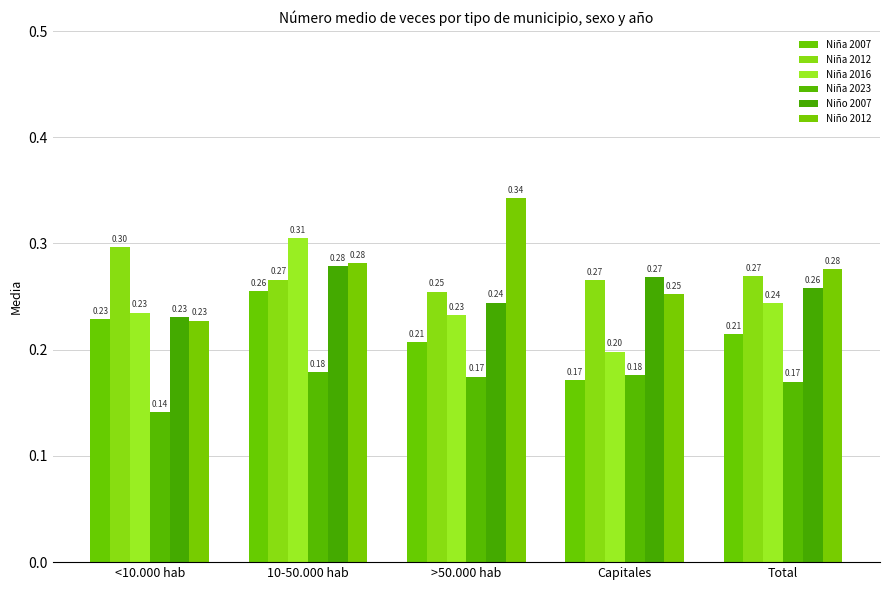

Are the bars grouped side by side (vs. stacked)?

Yes